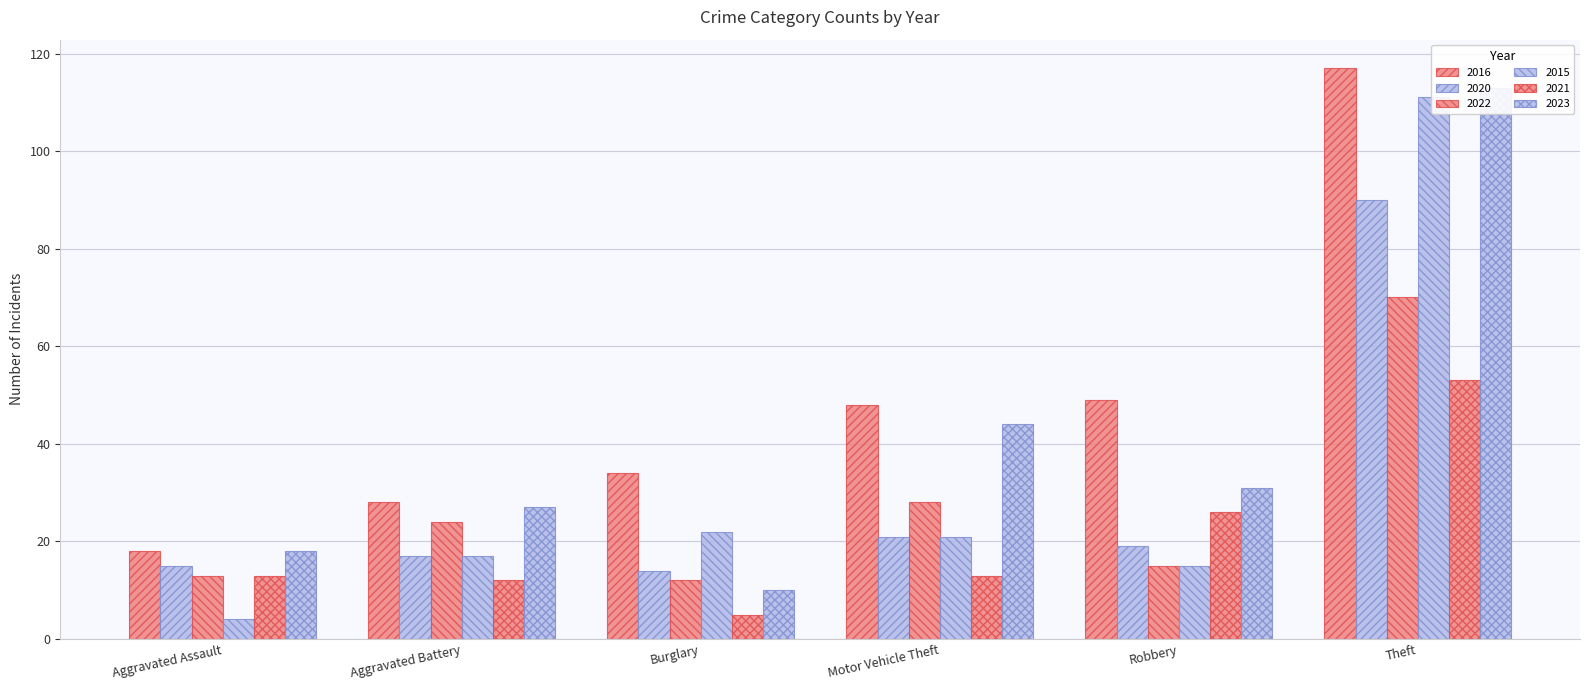

Rank the categories by 2015 value from highest to lowest.

Theft, Burglary, Motor Vehicle Theft, Aggravated Battery, Robbery, Aggravated Assault